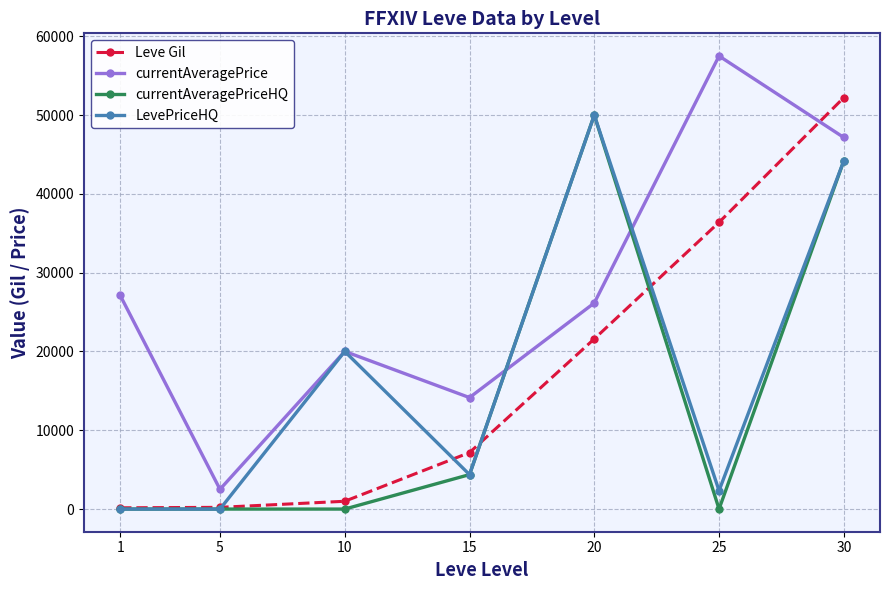

The value of currentAveragePriceHQ at 10 is 25473. True or false?

False